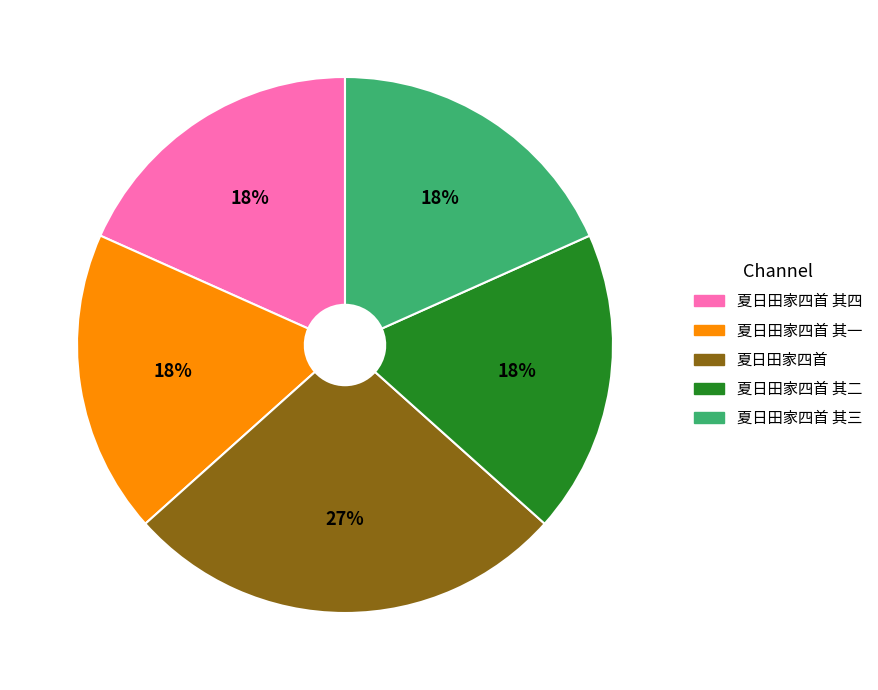

To the nearest percent, what is the average slice percentage?

20%